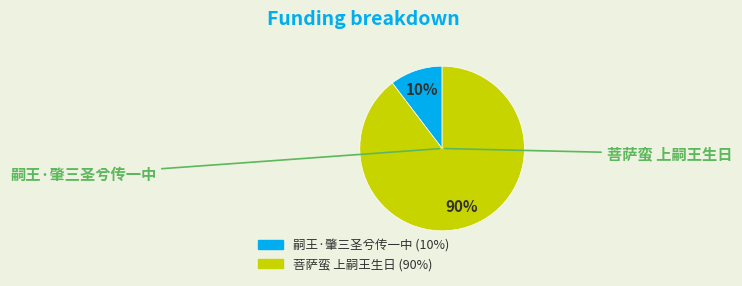

Is there a majority slice in this chart?

Yes